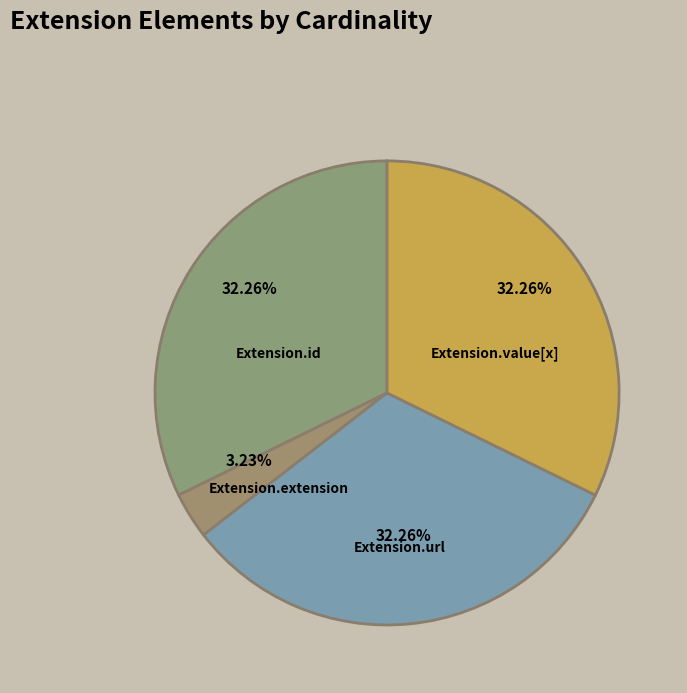

Rank the categories by value from highest to lowest.

Extension.id, Extension.url, Extension.value[x], Extension.extension